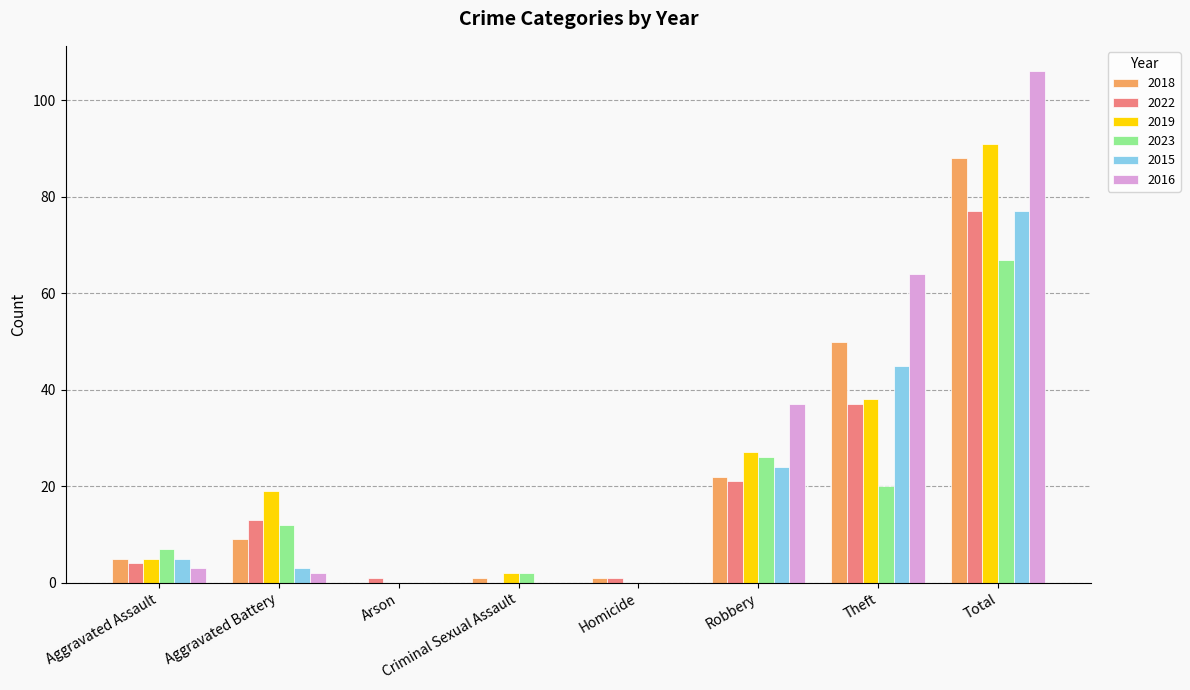

What is the greatest value displayed?

106